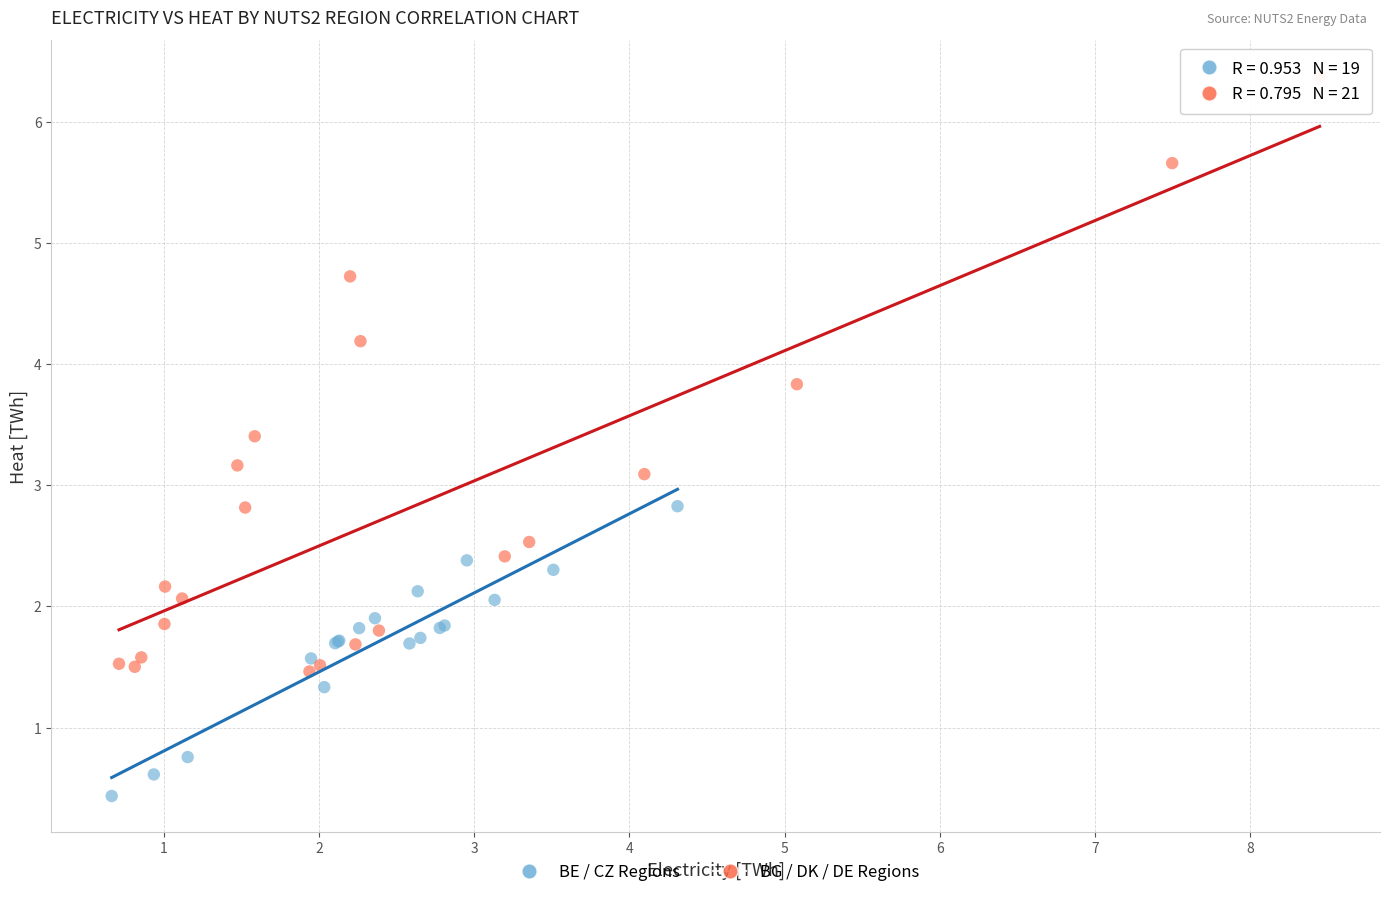

Which series reaches the minimum Y coordinate?

BE / CZ Regions